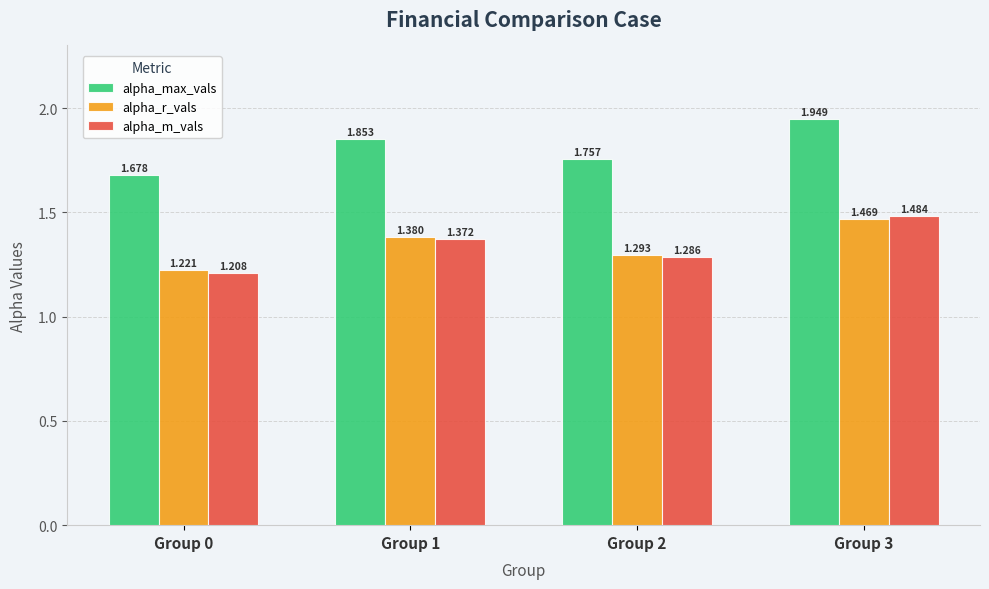

Which series has the largest range (max minus min)?

alpha_m_vals